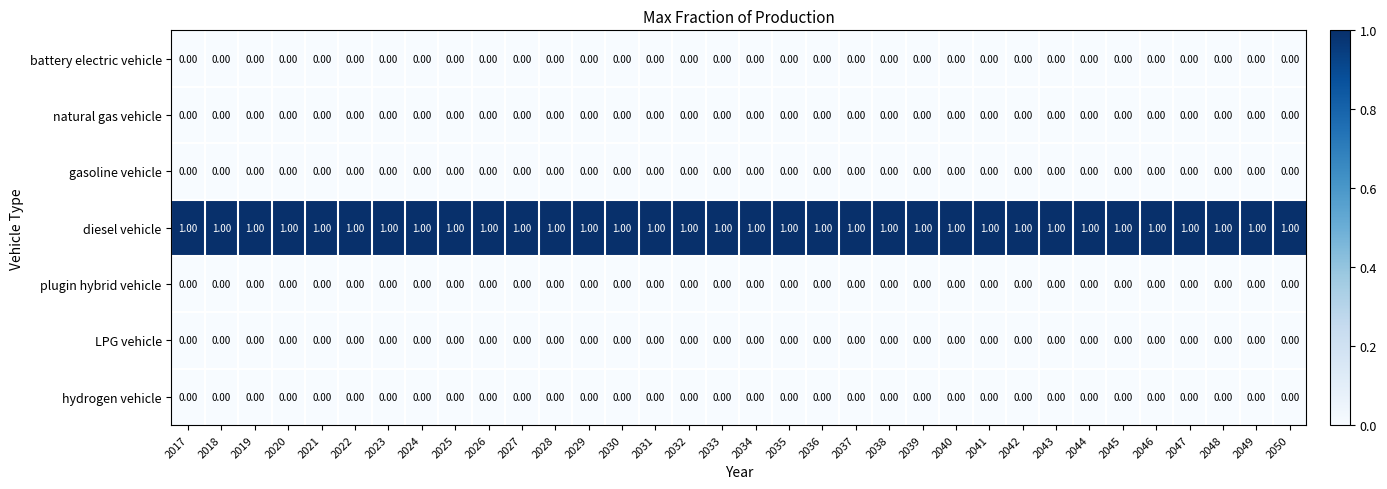

Is the value of hydrogen vehicle at 2035 greater than the value of diesel vehicle at 2031?

No